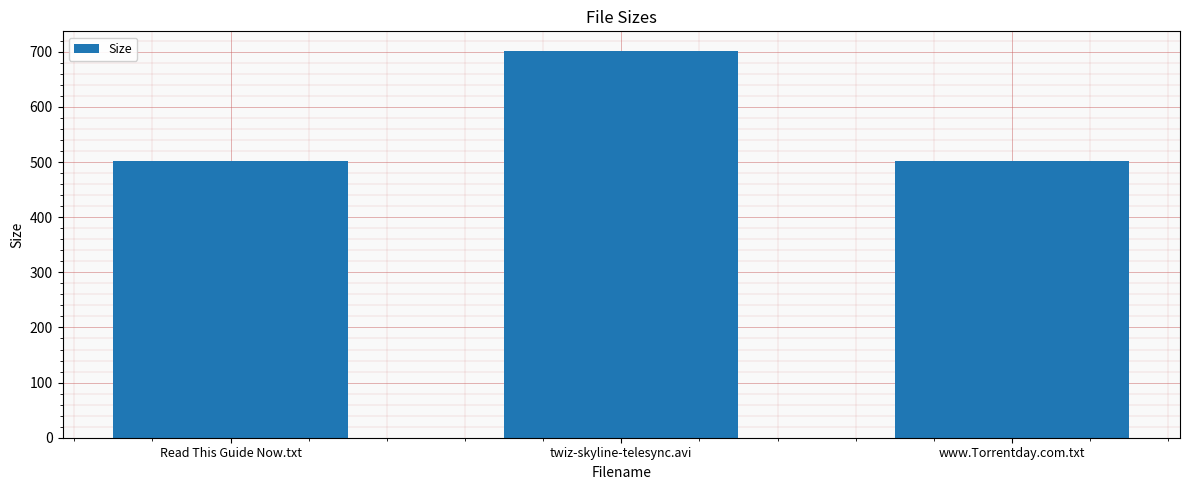

What is the average value?

568.7